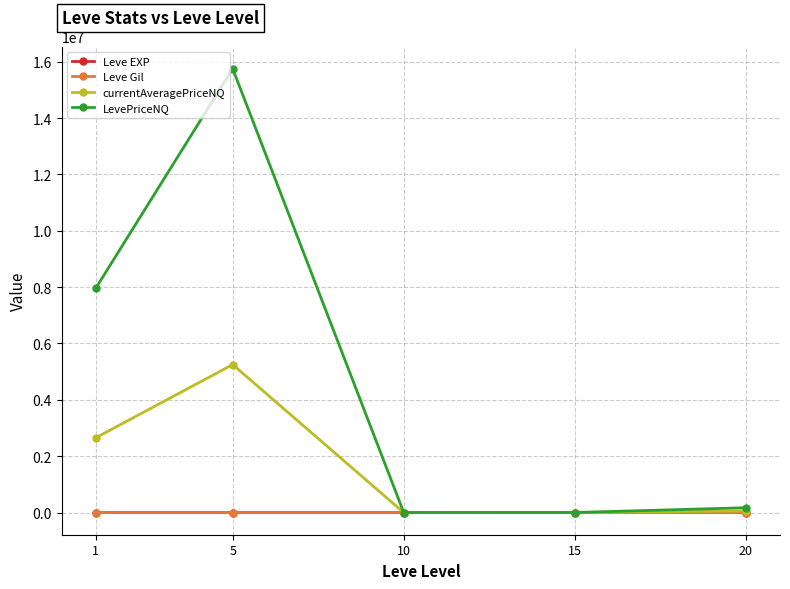

What is the difference between the Leve EXP values at 5 and 15?

11.8